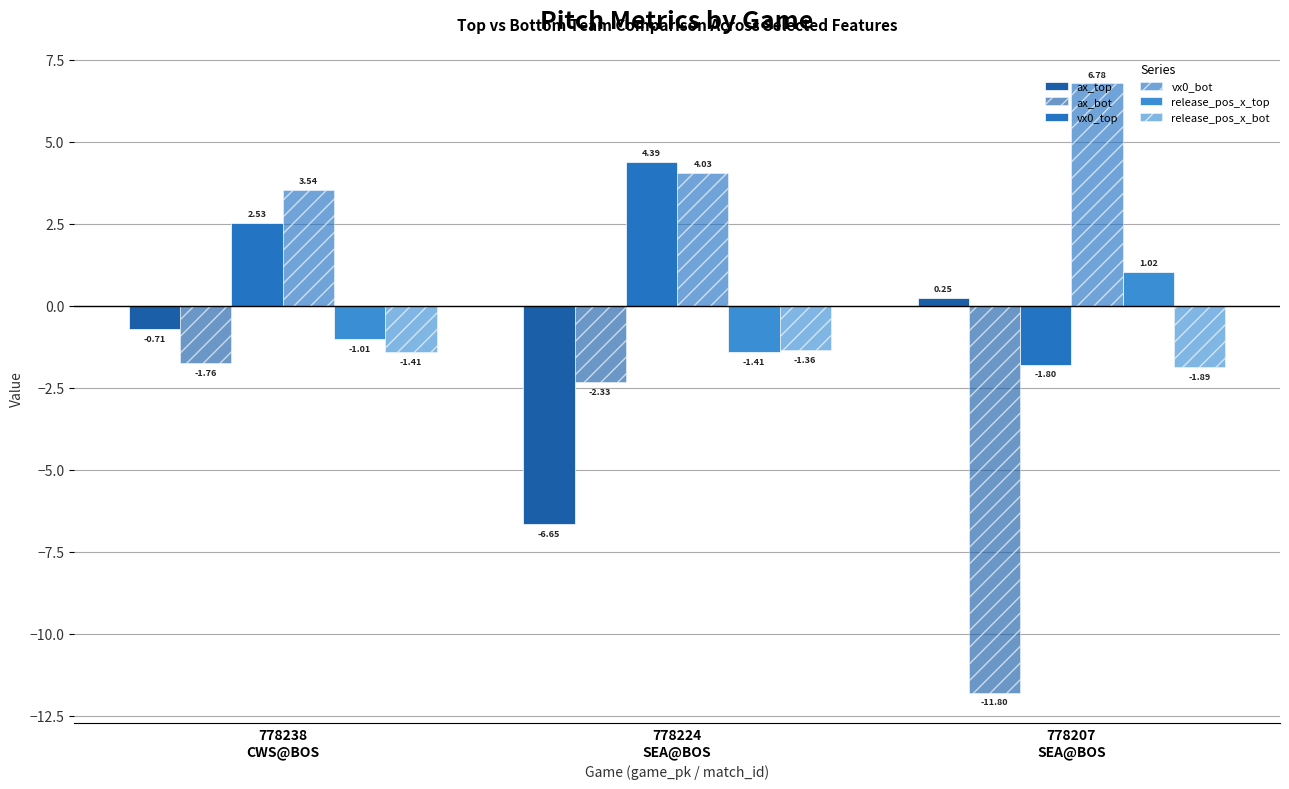

How many data points in vx0_top are less than 2?

1